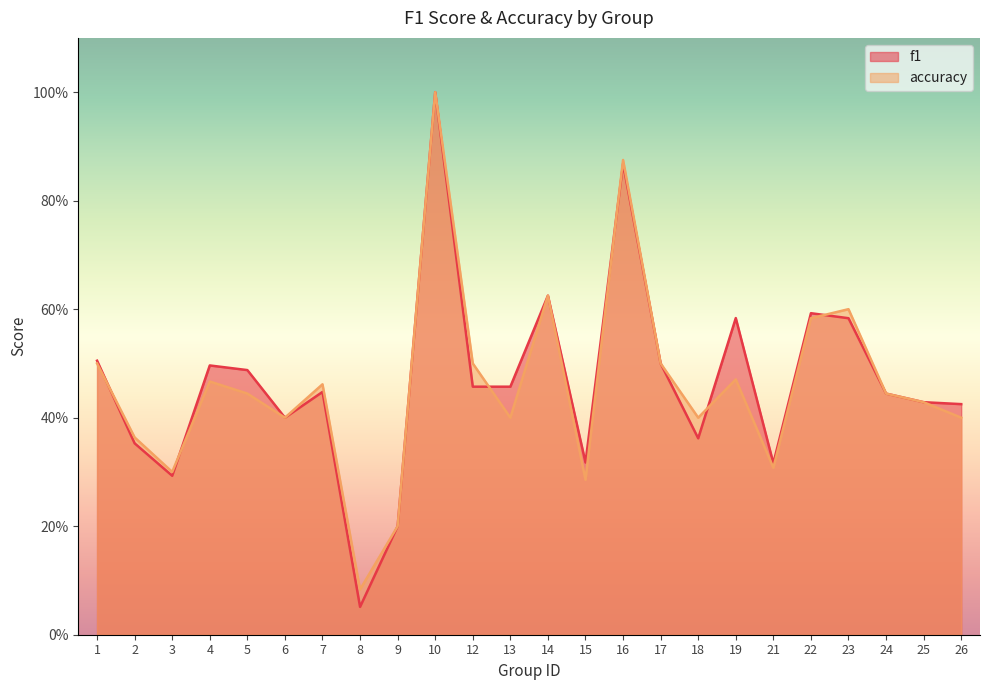

Between which two adjacent categories do accuracy and f1 first intersect?

1 and 2